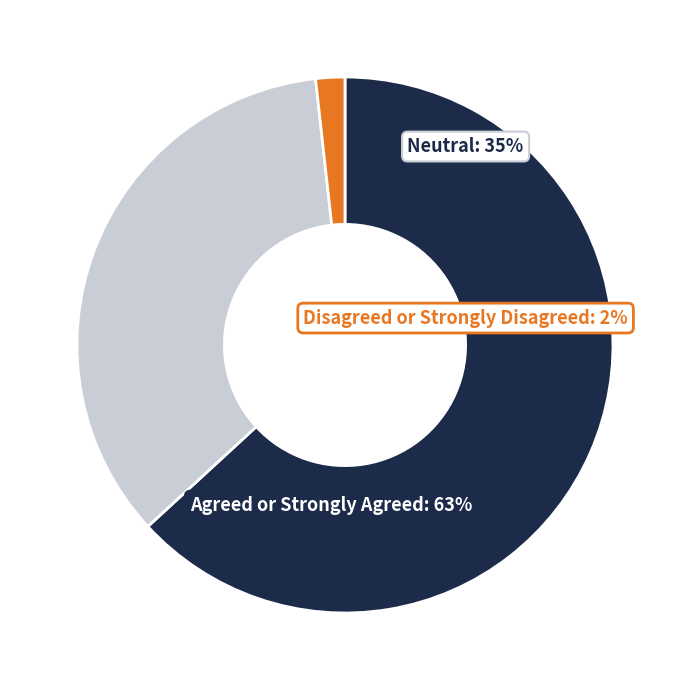

Which has a higher value, Neutral or Disagreed or Strongly Disagreed?

Neutral